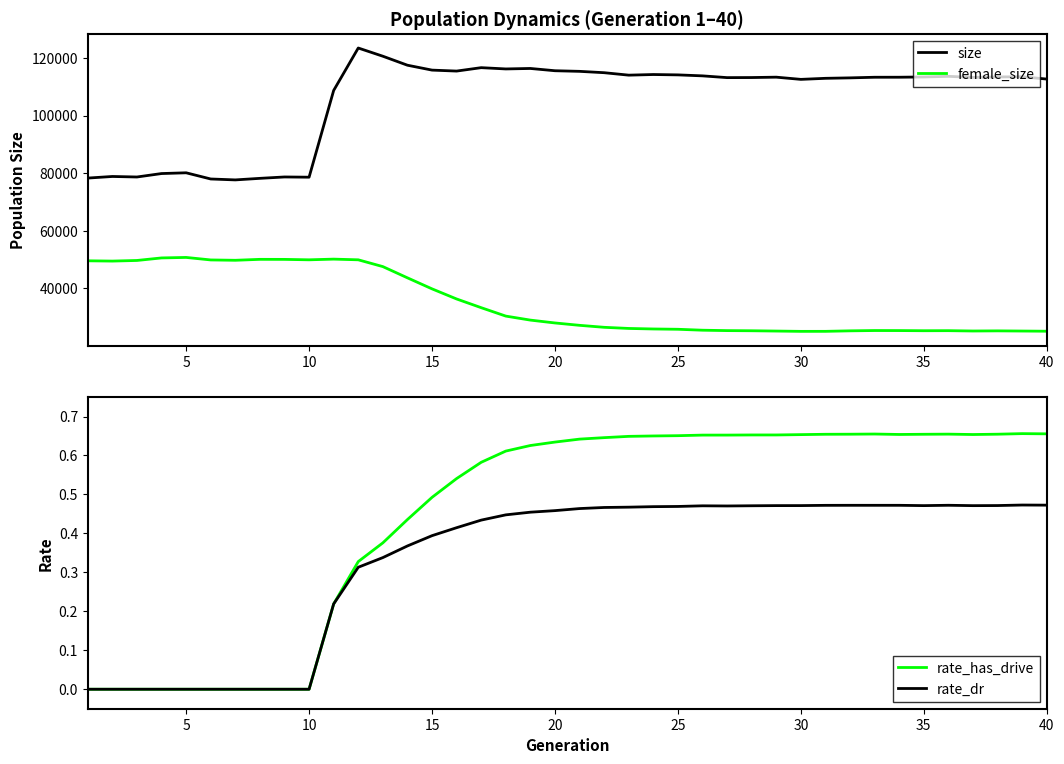

What is the sum of all rate_has_drive values?

17.9